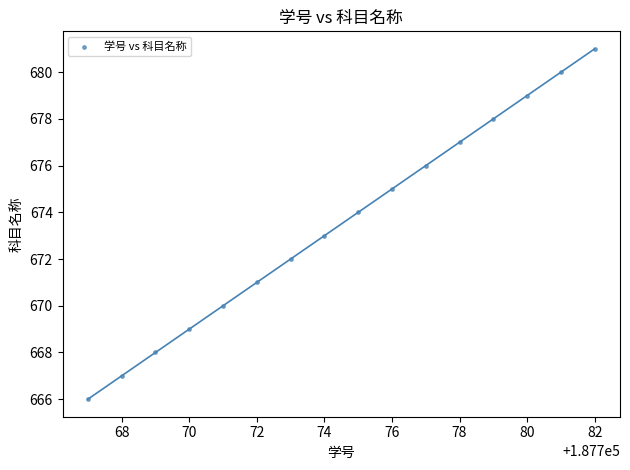

What is the range of X values (max minus min)?

15